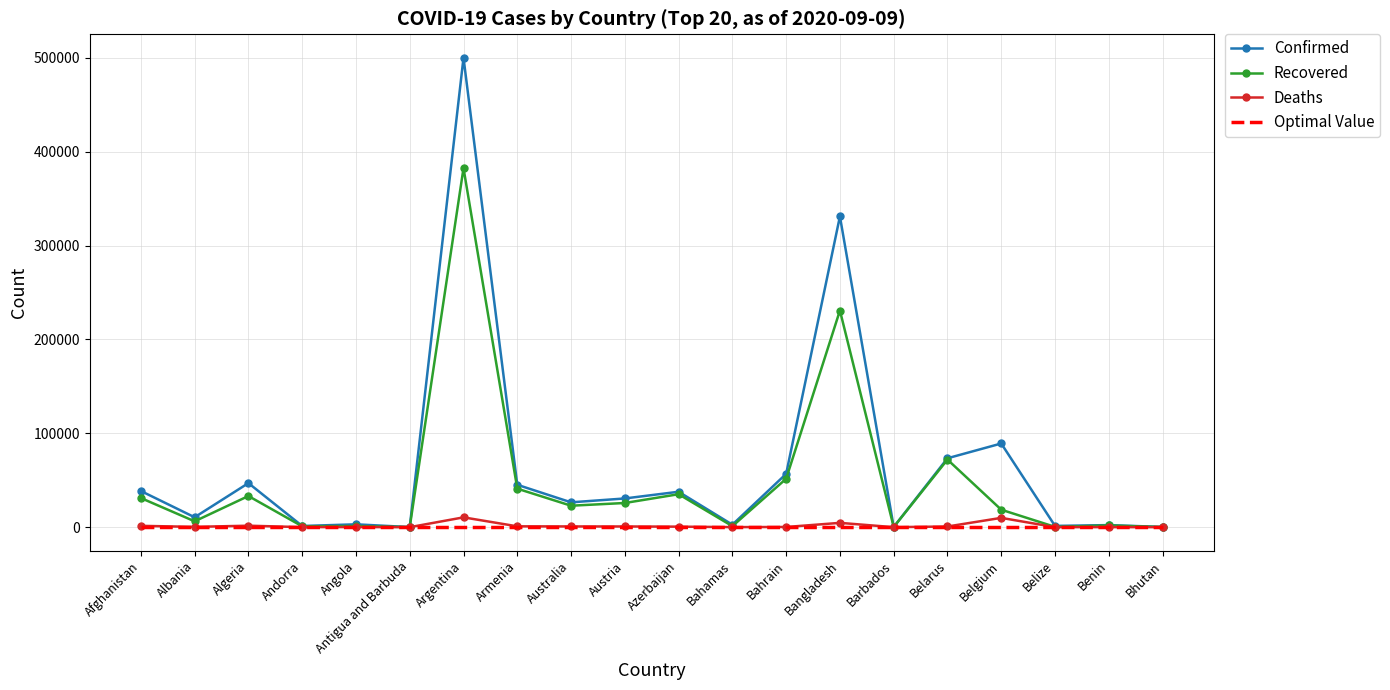

At which category is the sum across all series the highest?

Argentina